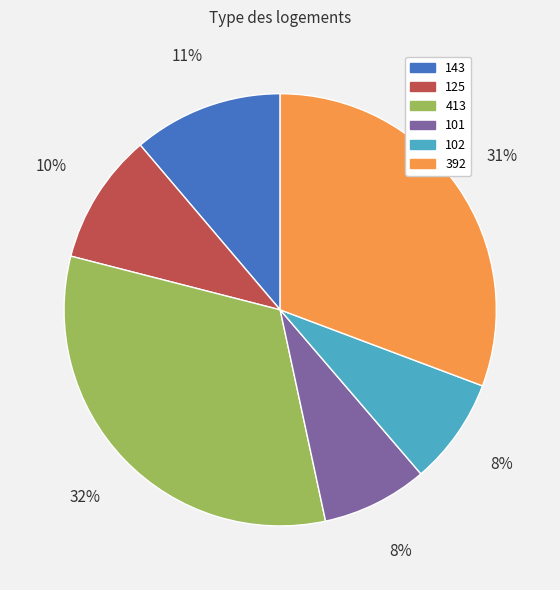

True or false: 102 accounts for 8% of the total.

True